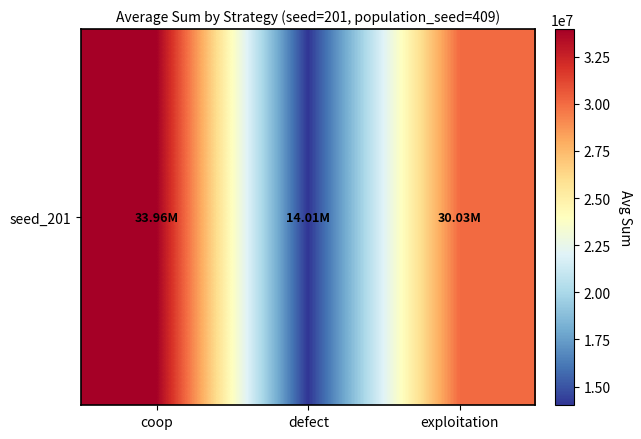

The value at coop is 18672310. True or false?

False